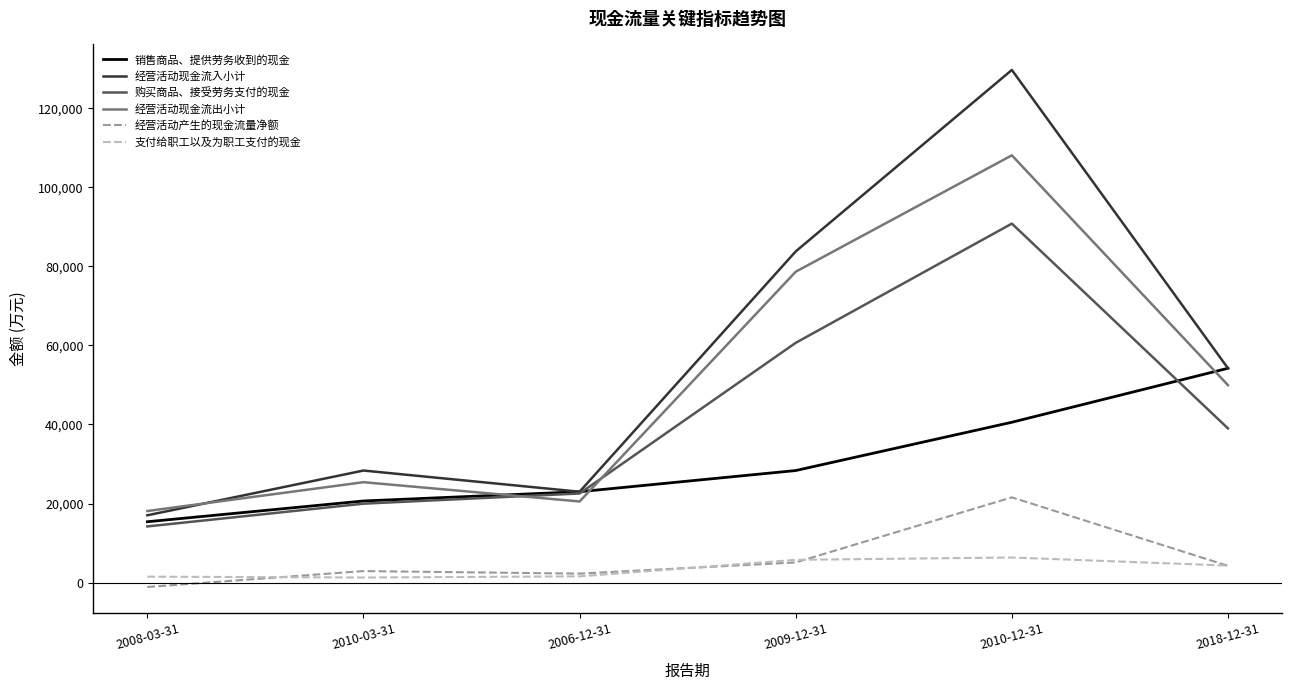

What is the total value across all series at 2006-12-31?

92994